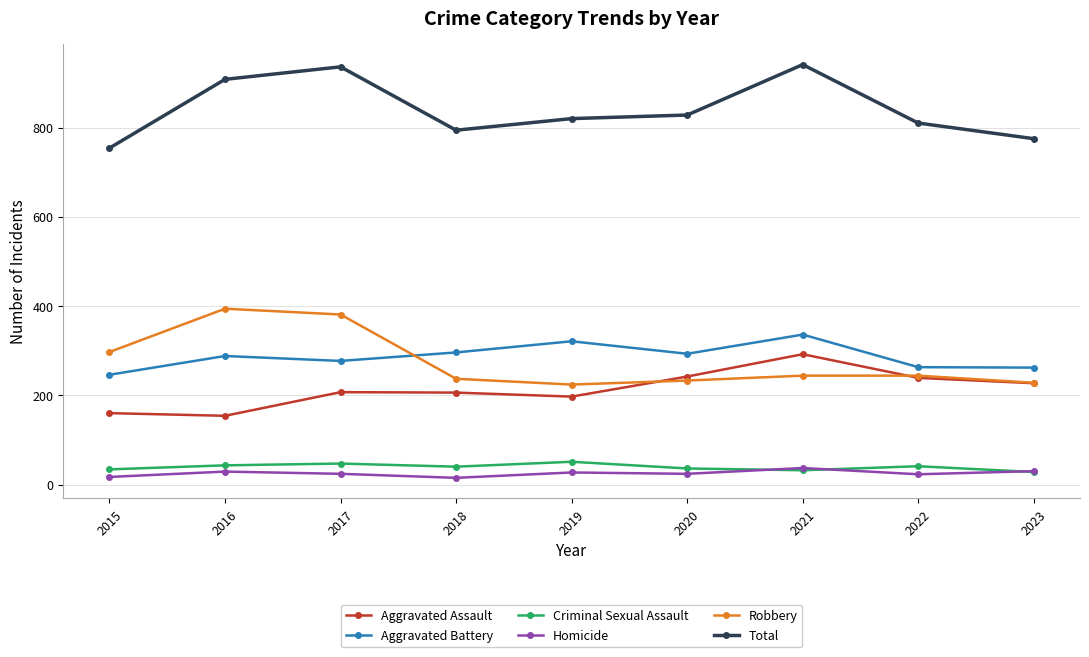

Which series has the largest total across all categories?

Total